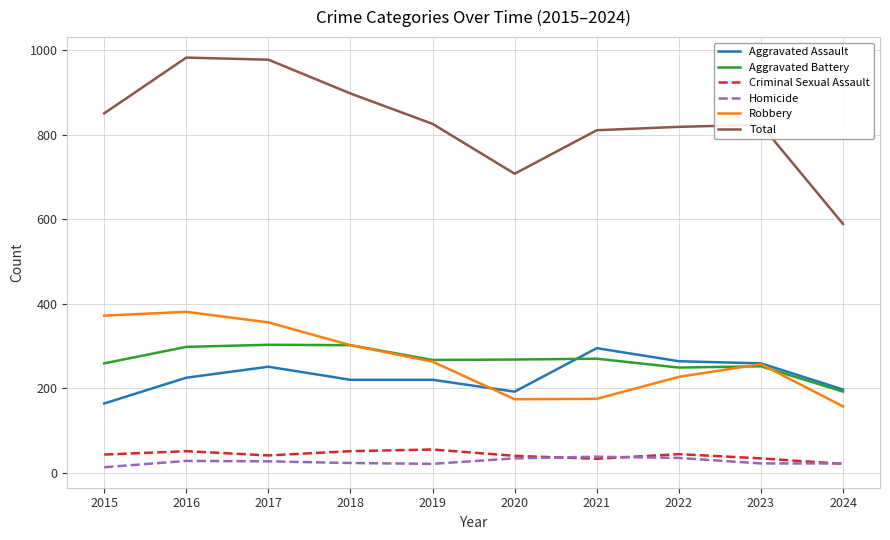

What are all the series names shown in the legend?

Aggravated Assault, Aggravated Battery, Criminal Sexual Assault, Homicide, Robbery, Total